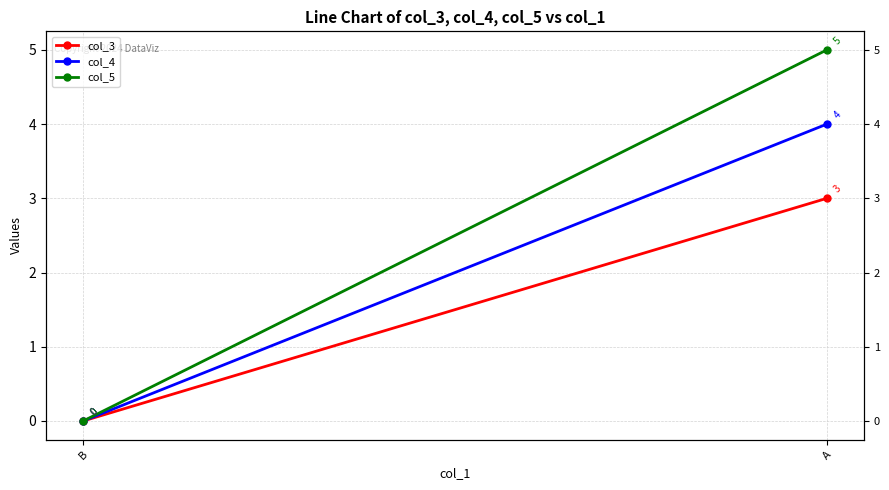

Which has a higher value, B or A?

A